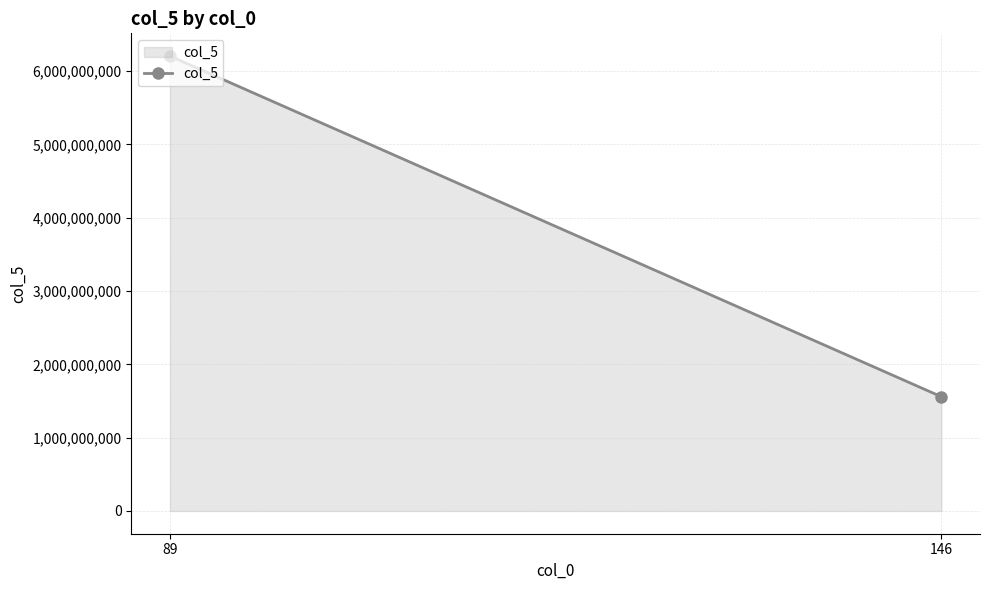

Reading left to right, extract all data points from this chart.

89=6204493582	146=1557962011